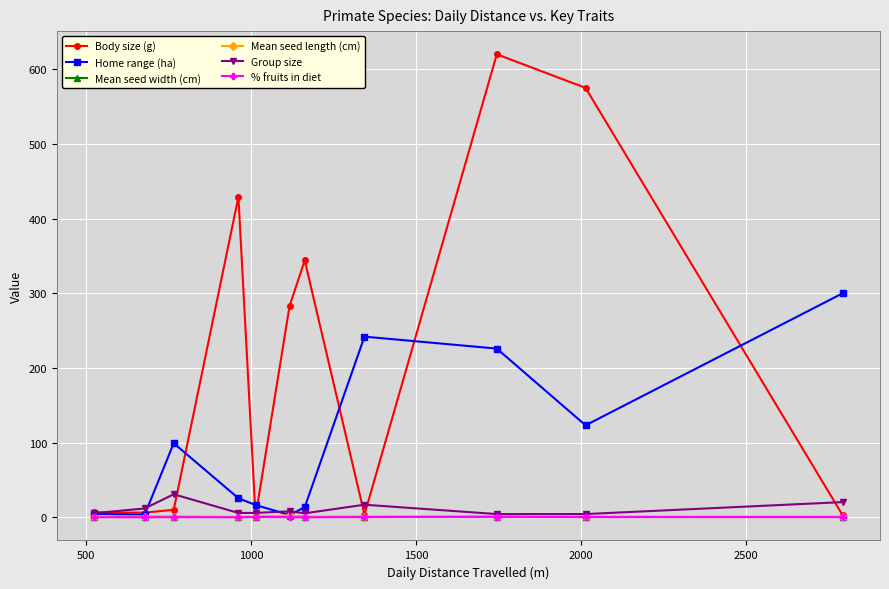

True or false: Group size has more than 0 points higher than both neighbors.

True